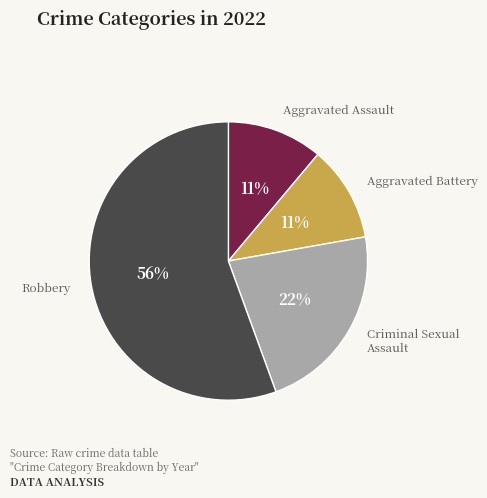

To the nearest percent, what is the average slice percentage?

25%